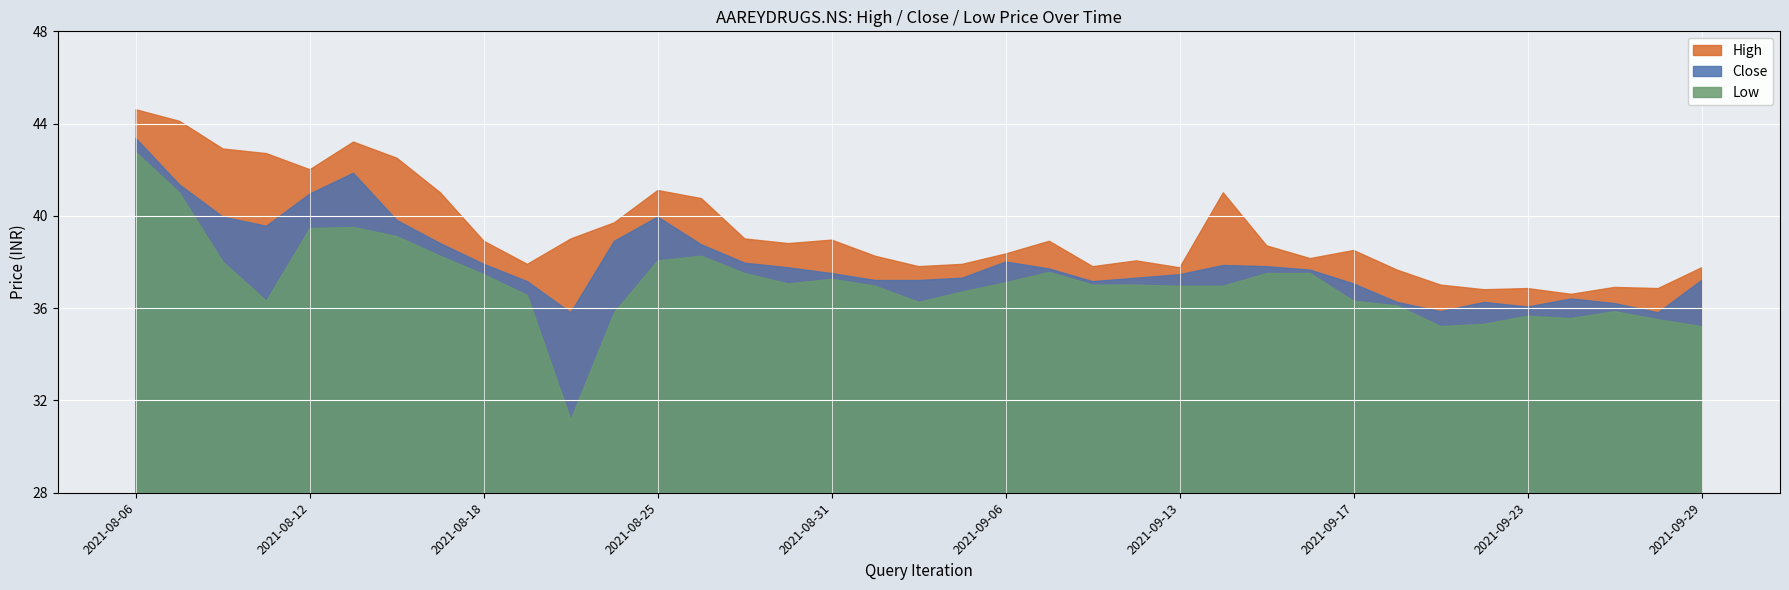

What are all the series names shown in the legend?

High, Close, Low